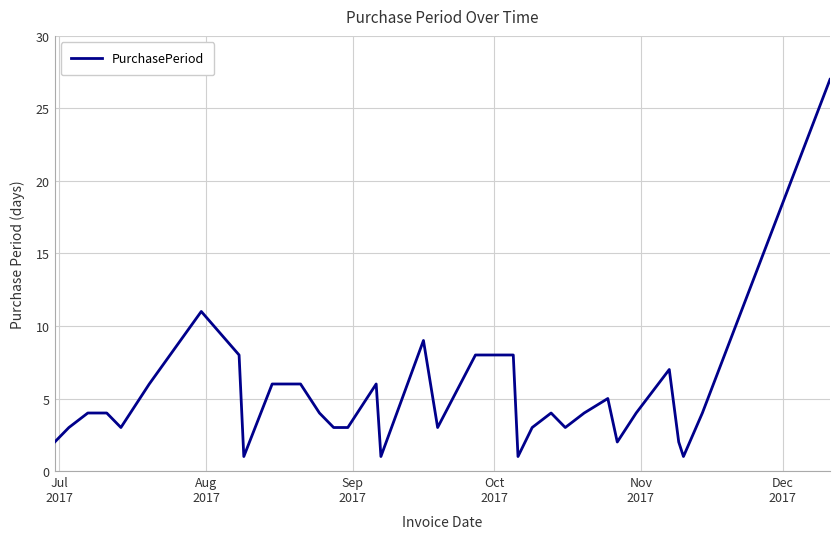

What is the difference between the maximum and minimum values?

26